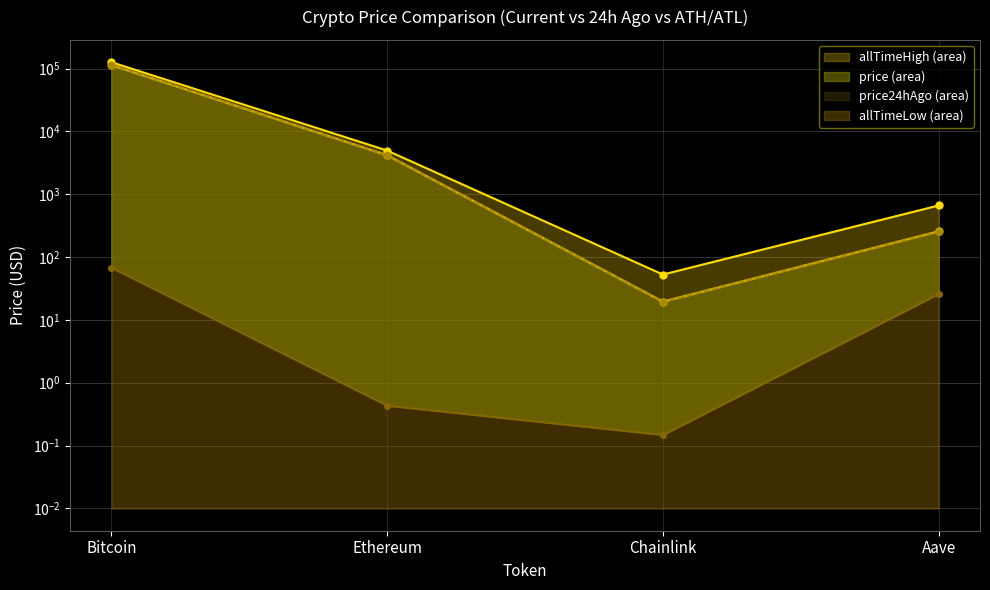

At how many categories does at least one series exceed 1596?

2